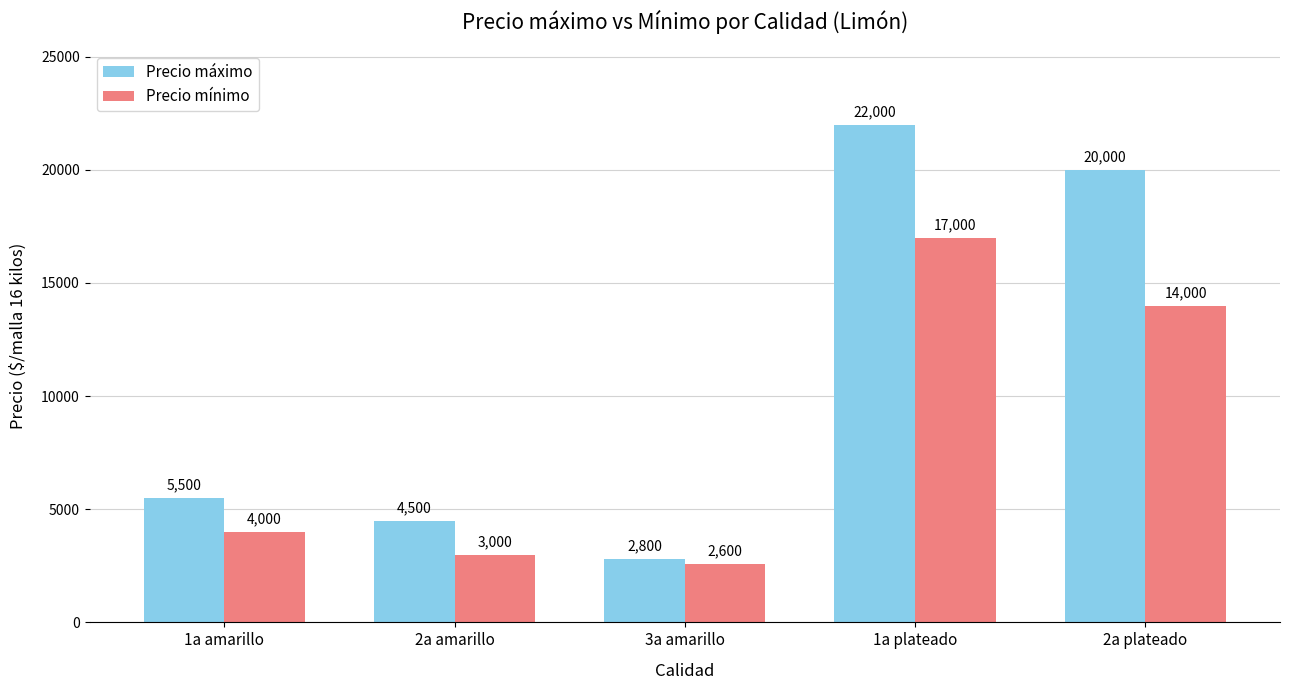

What is the total value across all series at 1a amarillo?

9500